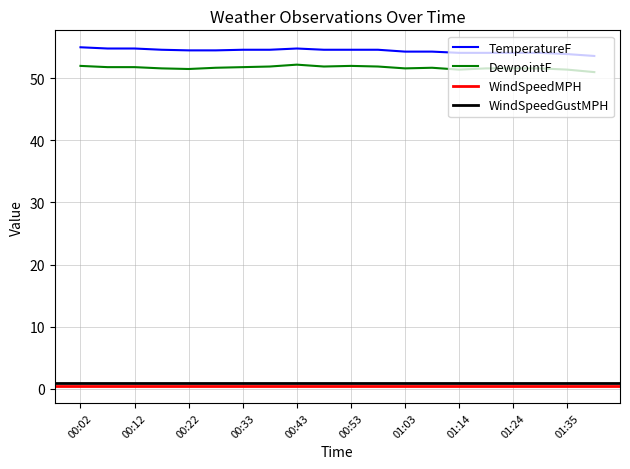

What is the difference between the second highest and minimum values in the TemperatureF series?

1.2